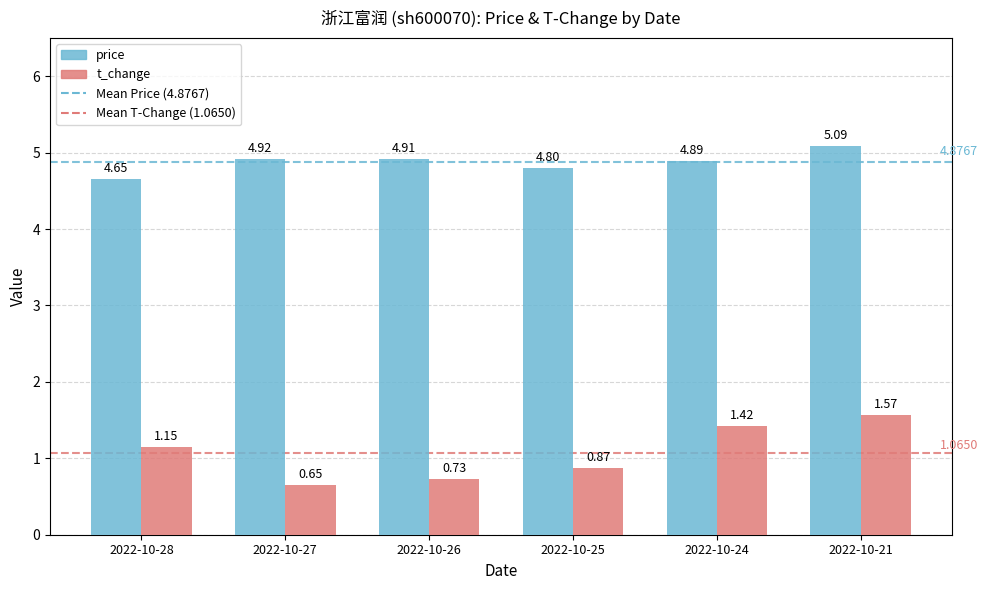

Rank the categories by price value from highest to lowest.

2022-10-21, 2022-10-27, 2022-10-26, 2022-10-24, 2022-10-25, 2022-10-28